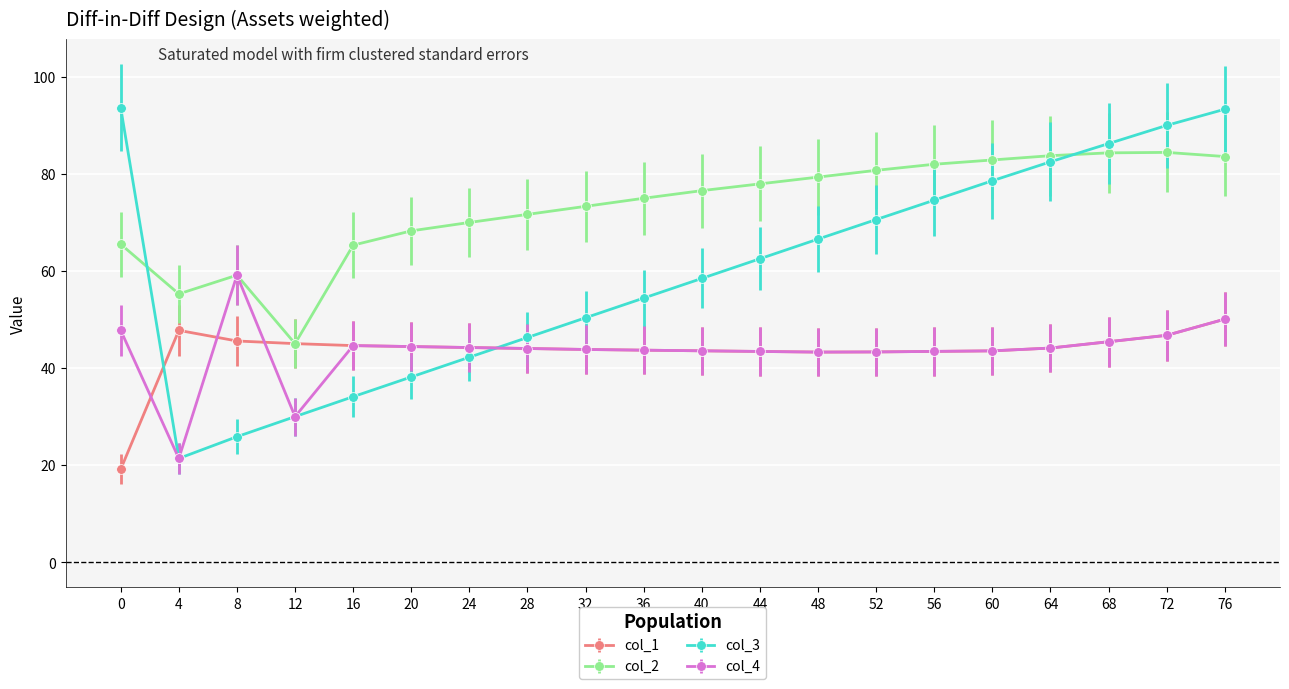

Where is the first local minimum for col_4?

4